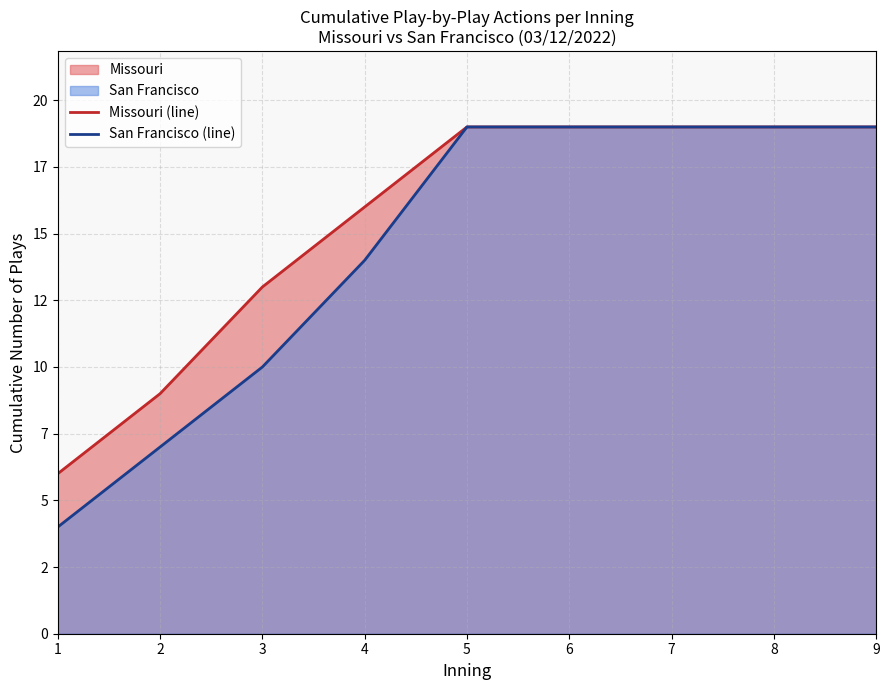

True or false: Missouri (line) and San Francisco (line) cross at least once.

False